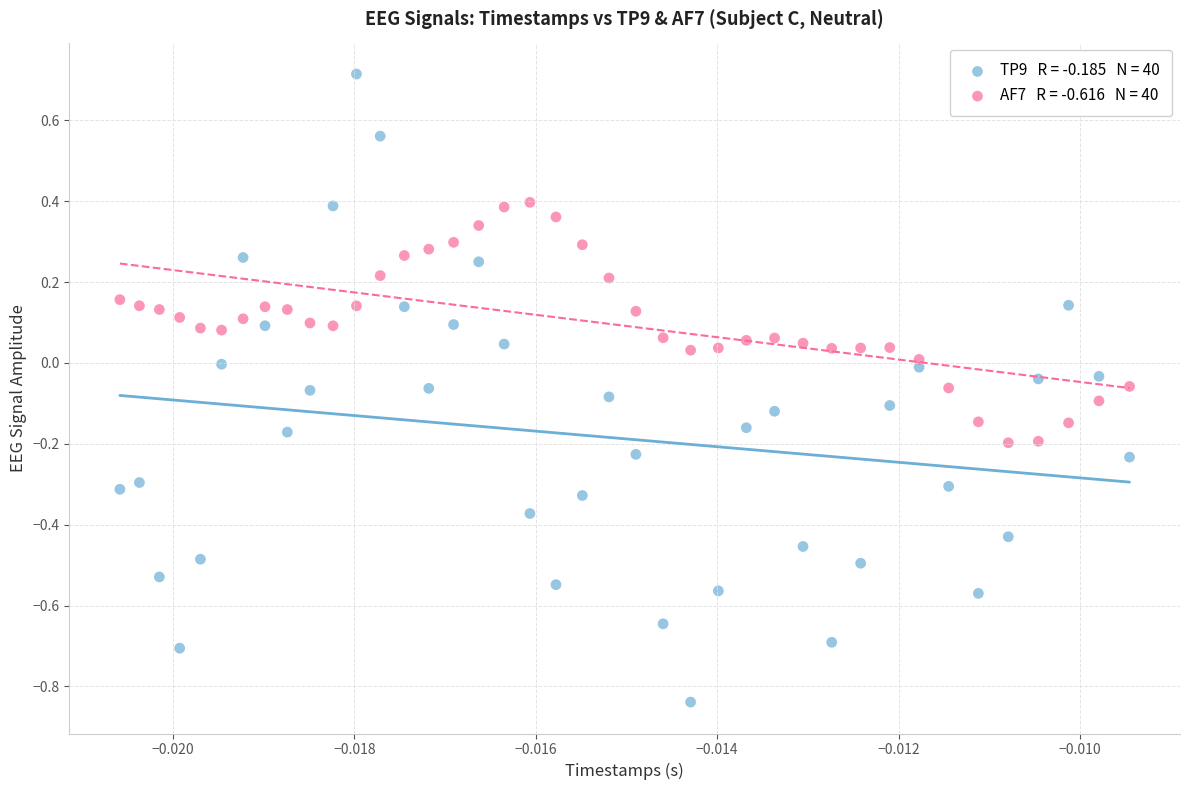

Across all data points, what is the range of Y values (max minus min)?

1.6